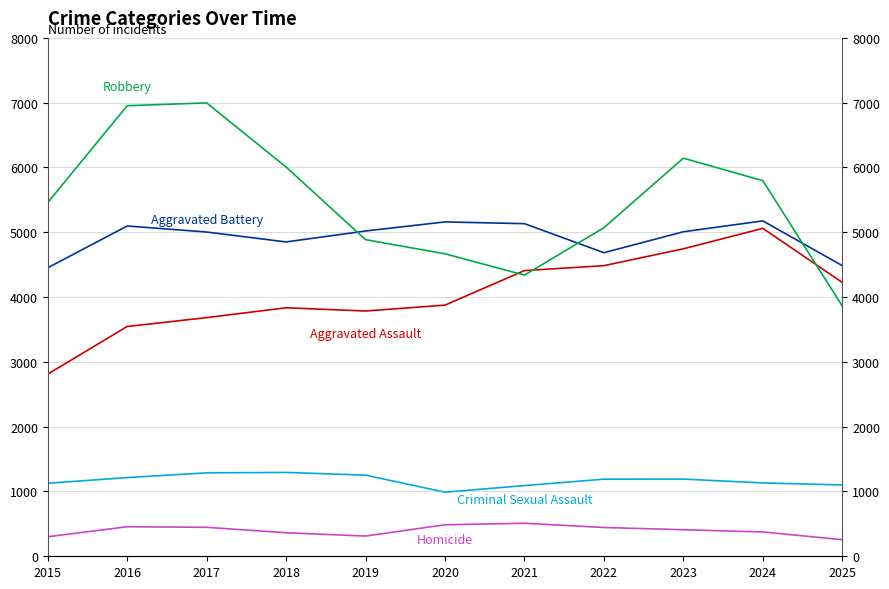

What is the total value across all series at 2015?

14149